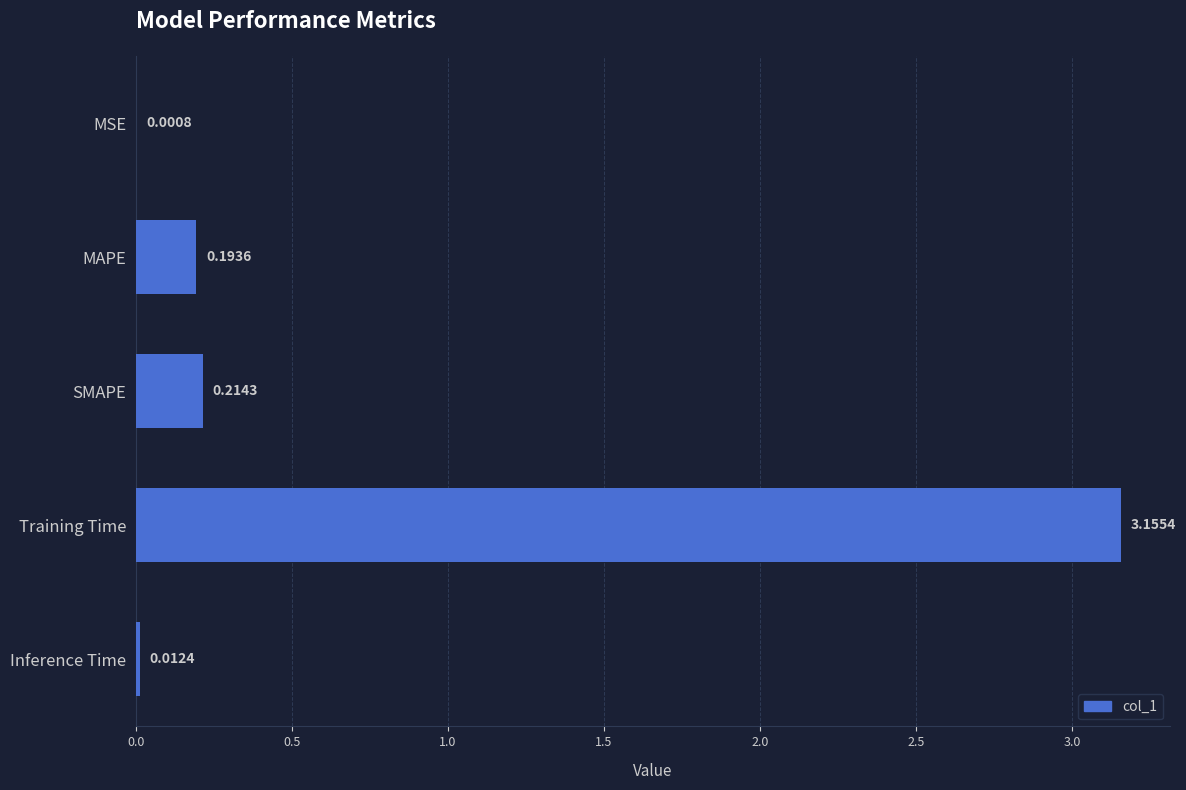

At which category does the chart reach its peak across all series?

Training Time